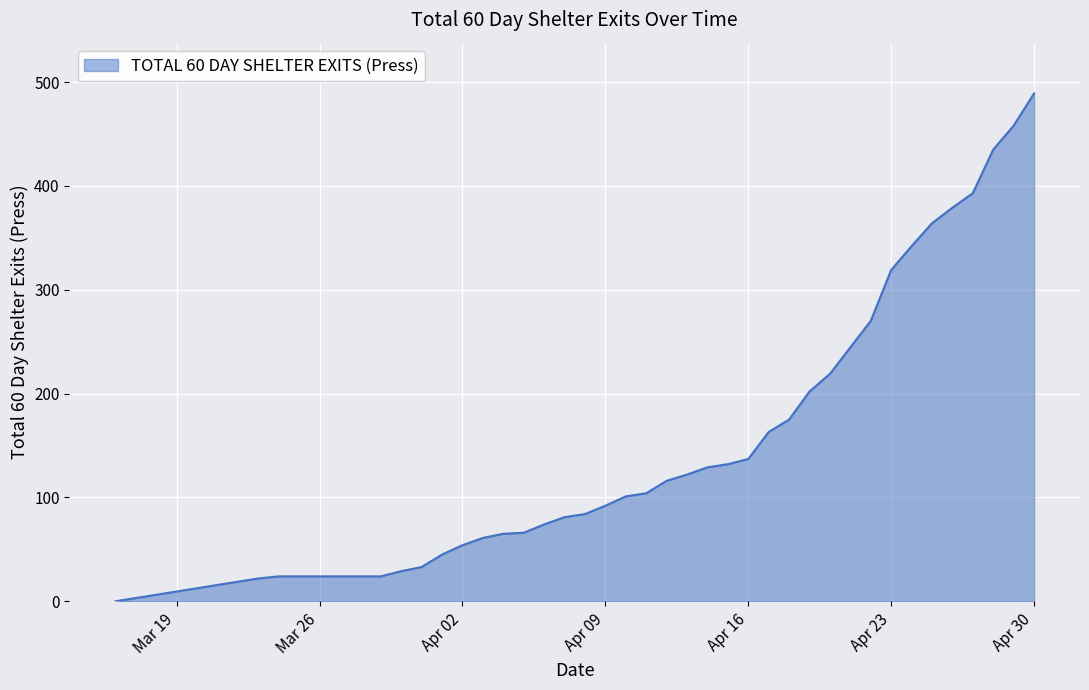

What is the difference between the maximum and minimum values?

489